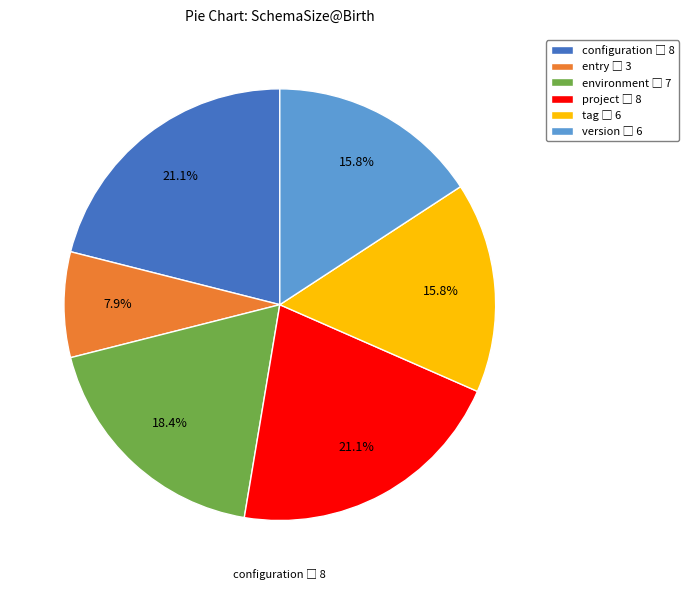

Is there a majority slice in this chart?

No